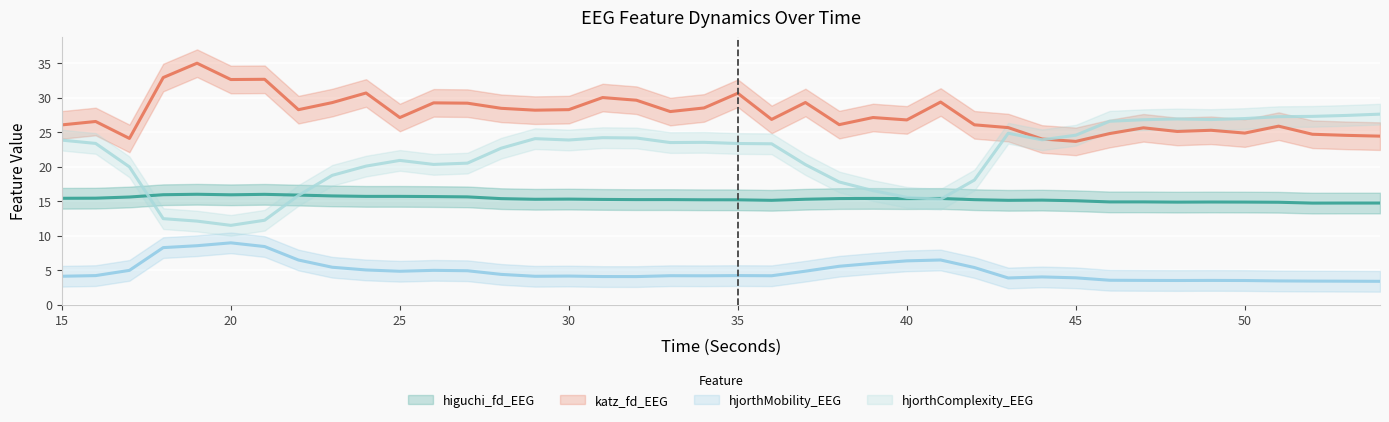

How many data points in higuchi_fd_EEG are above 15?

31